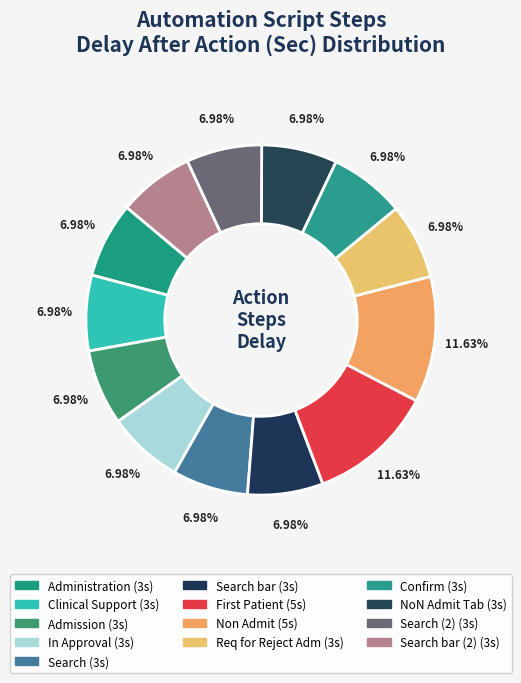

How many segments does this pie chart have?

13